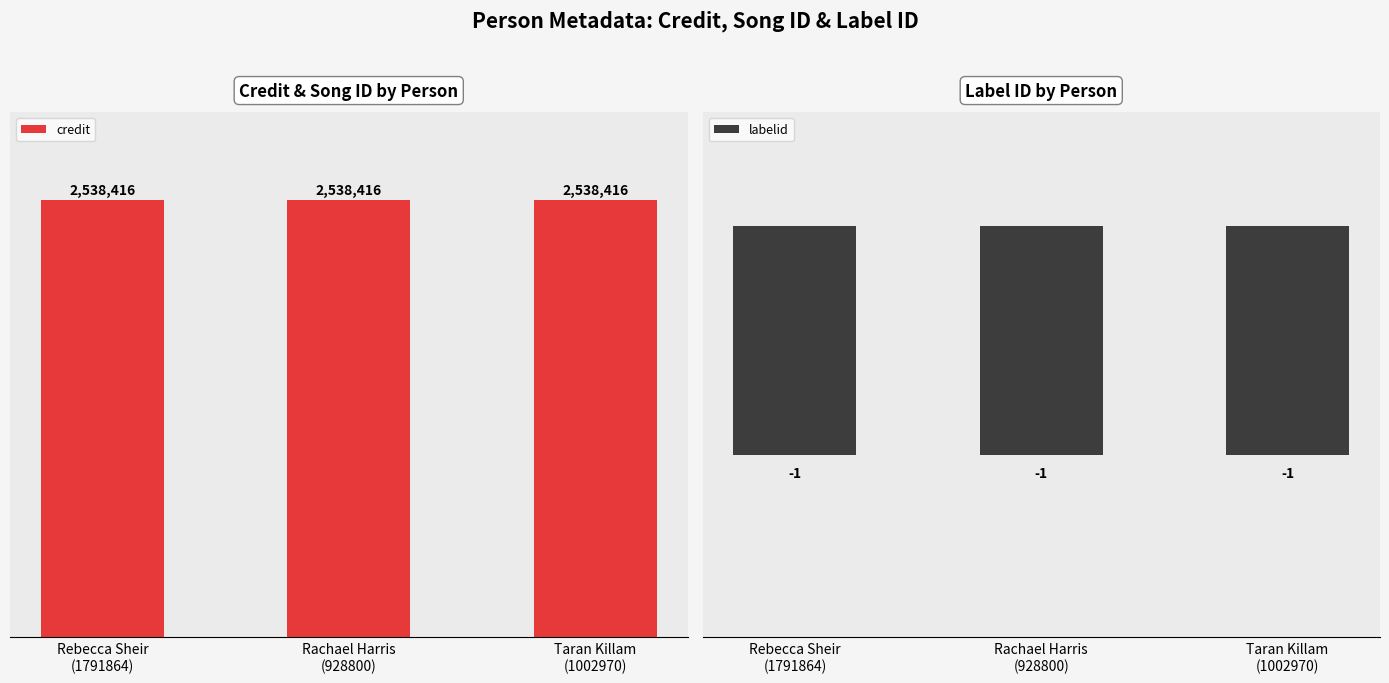

Is it true that credit equals 585080 at Taran Killam
(1002970)?

False